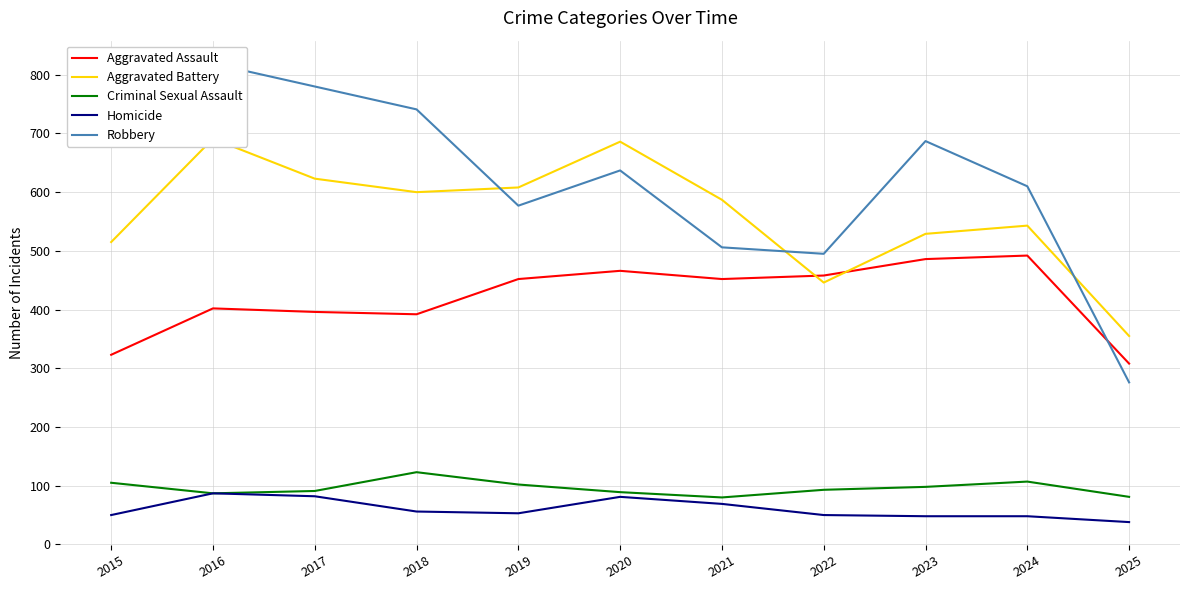

What is the total value across all series at 2021?

1694